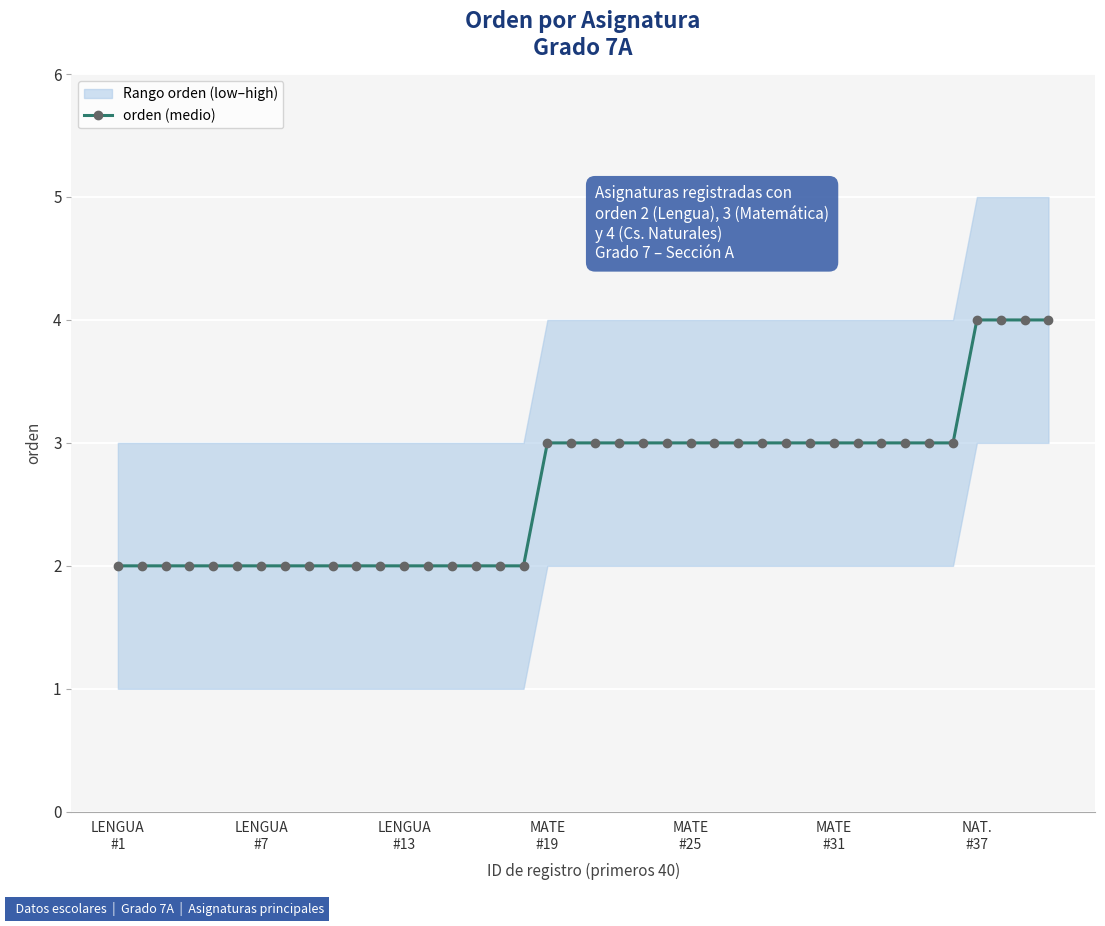

What position from the right is 21?

19